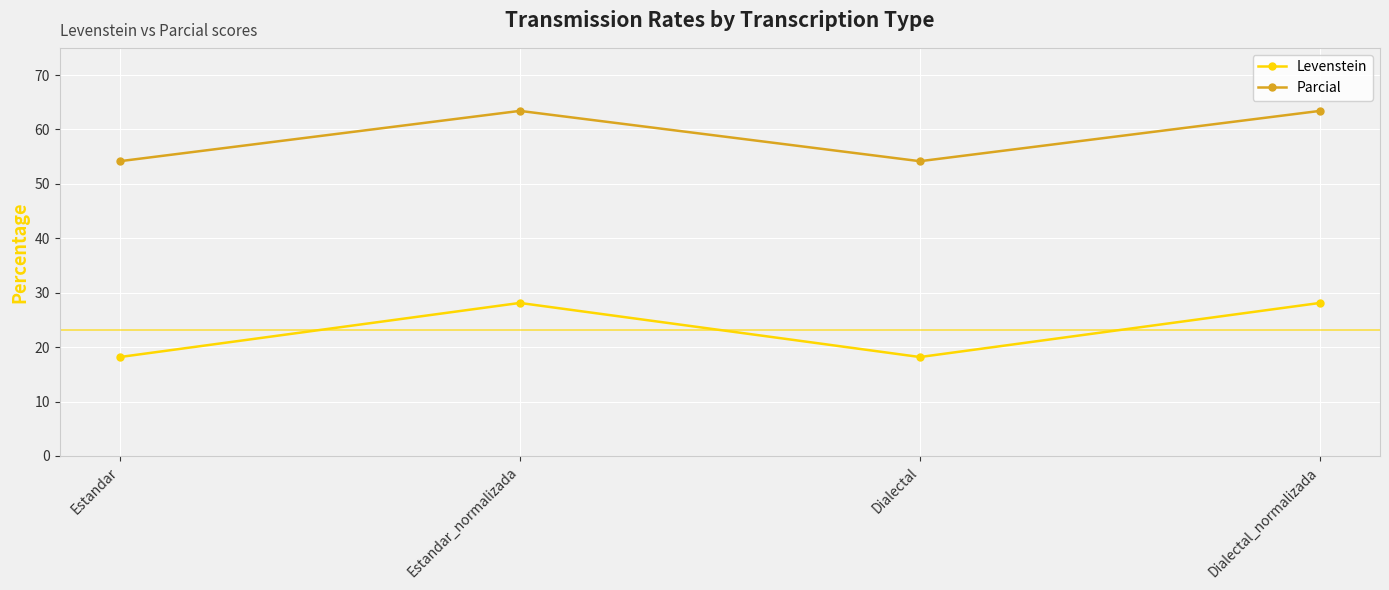

What is the spread (max minus min) of values at Estandar?

36.0